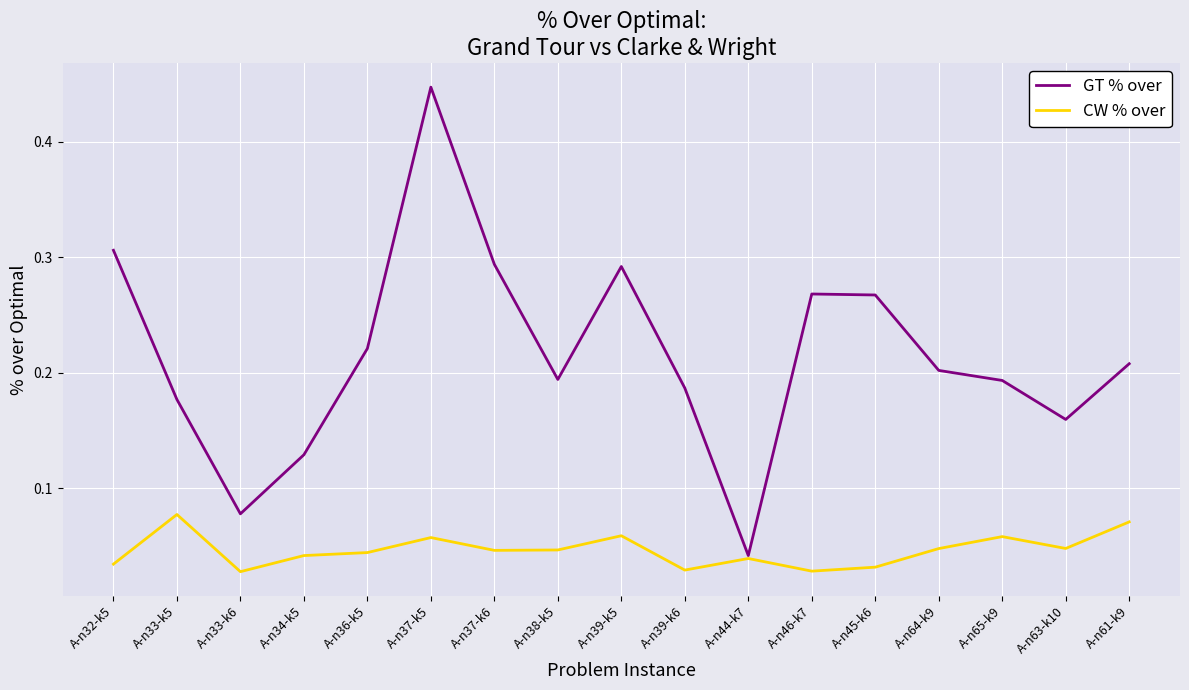

True or false: CW % over has more than 2 interior local peaks.

True